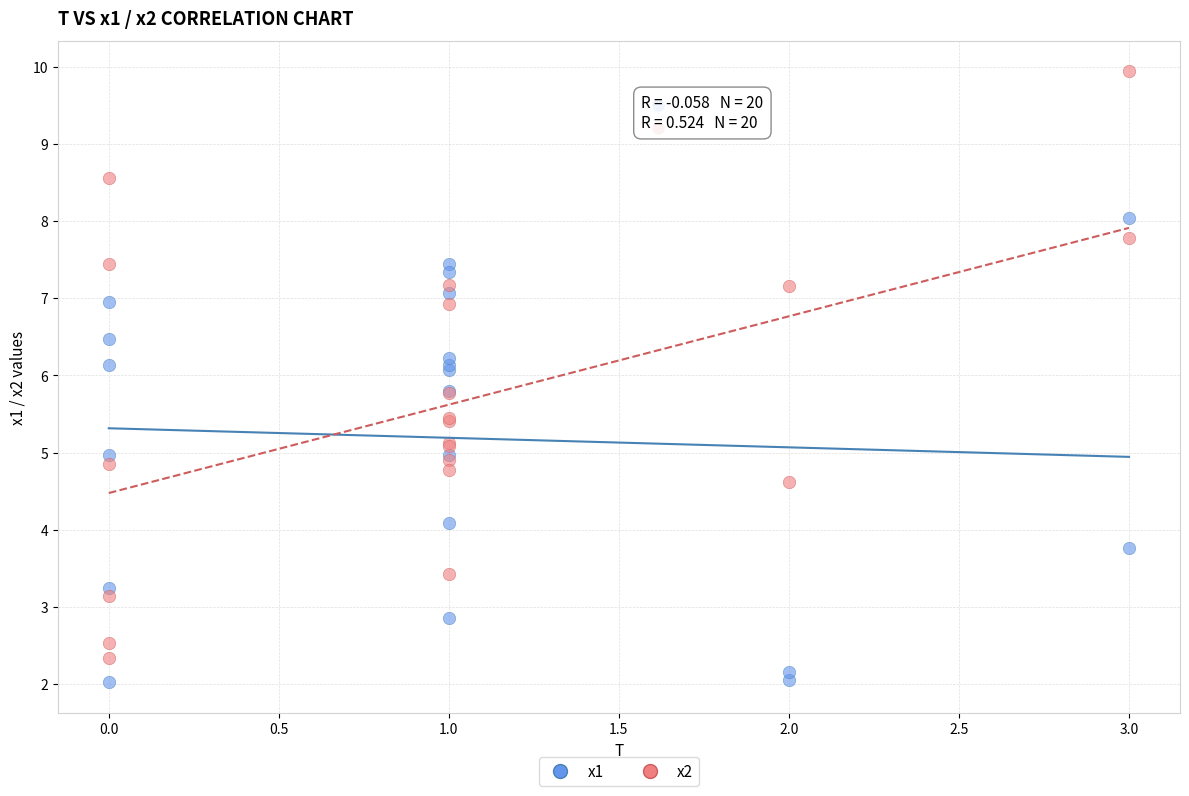

Which series has the widest spread of Y values?

x2